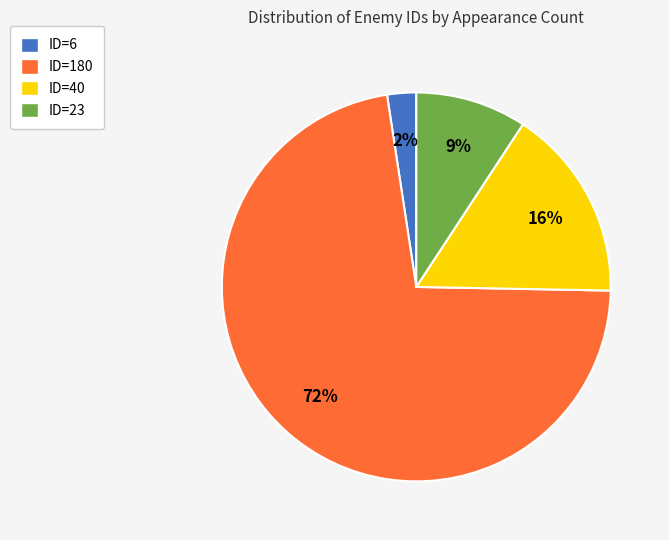

Count the number of slices in the pie.

4